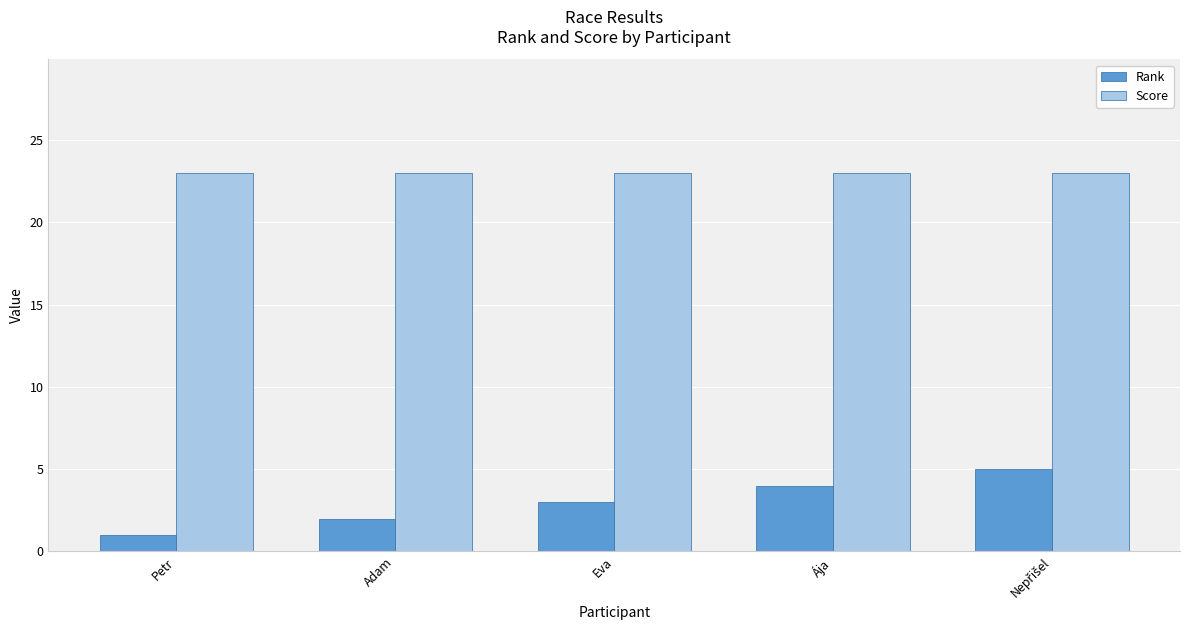

What is the total value across all series at Petr?

24